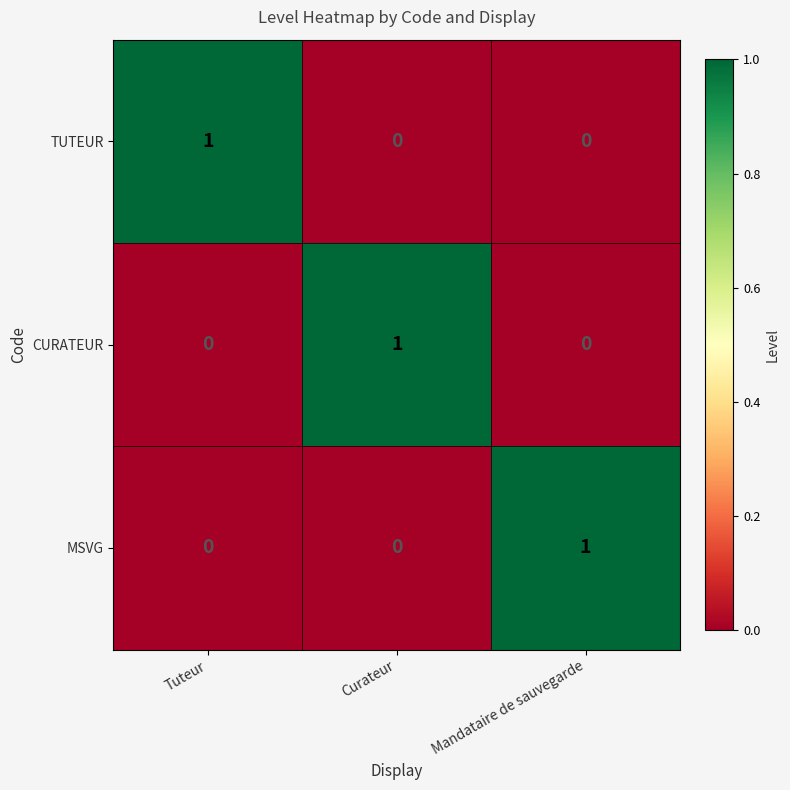

At how many categories does at least one series exceed 0?

3